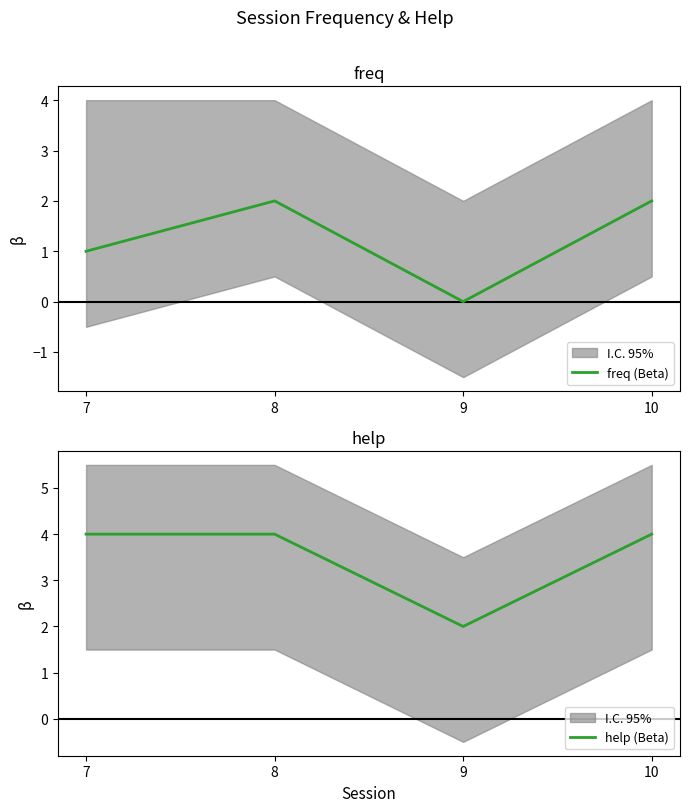

Count the number of data series in this chart.

2